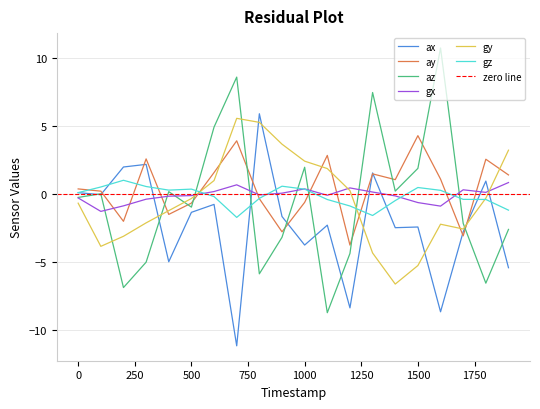

Count the number of categories in the chart.

20